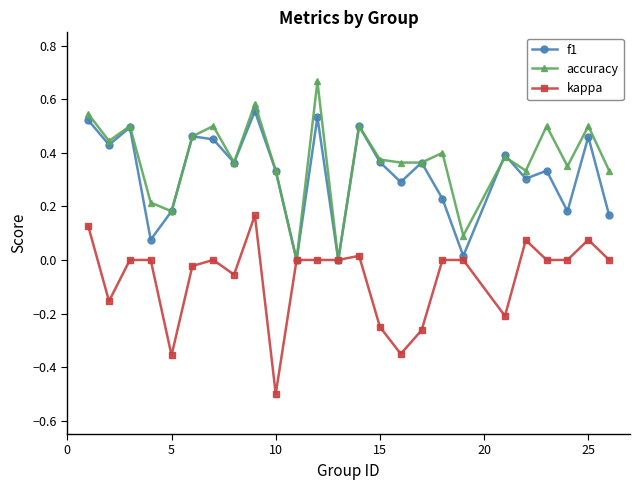

List the series in order of their peak value, lowest first.

kappa, f1, accuracy